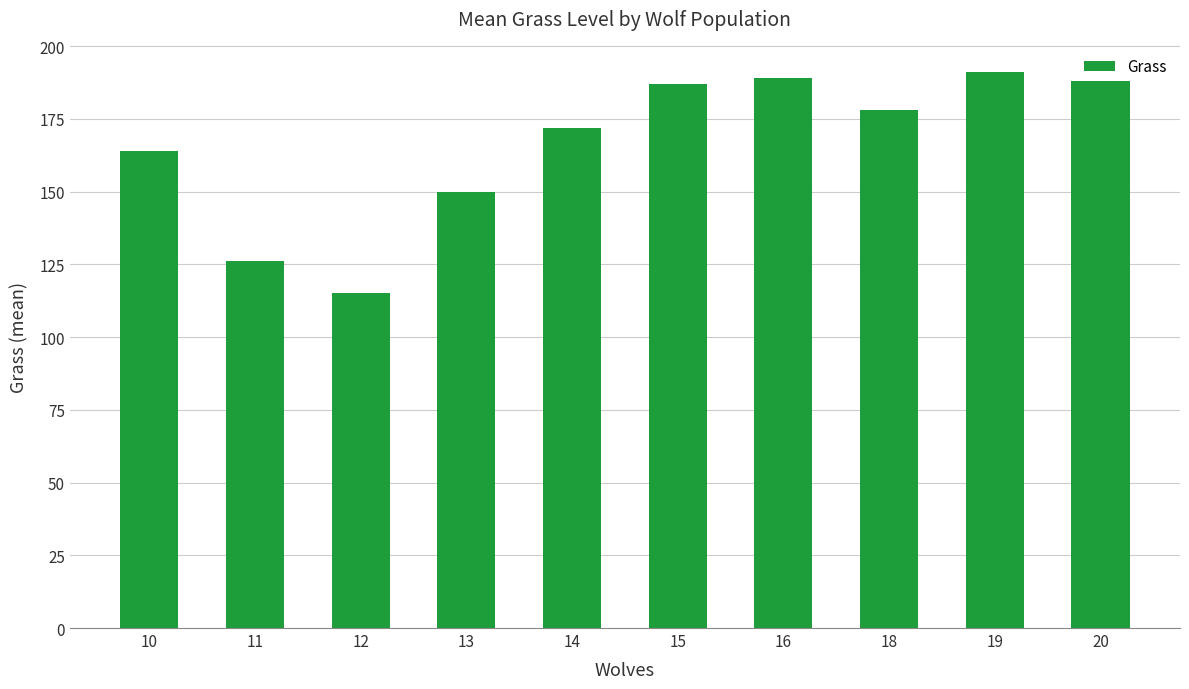

What is the change in value from 10 to 13?

-14